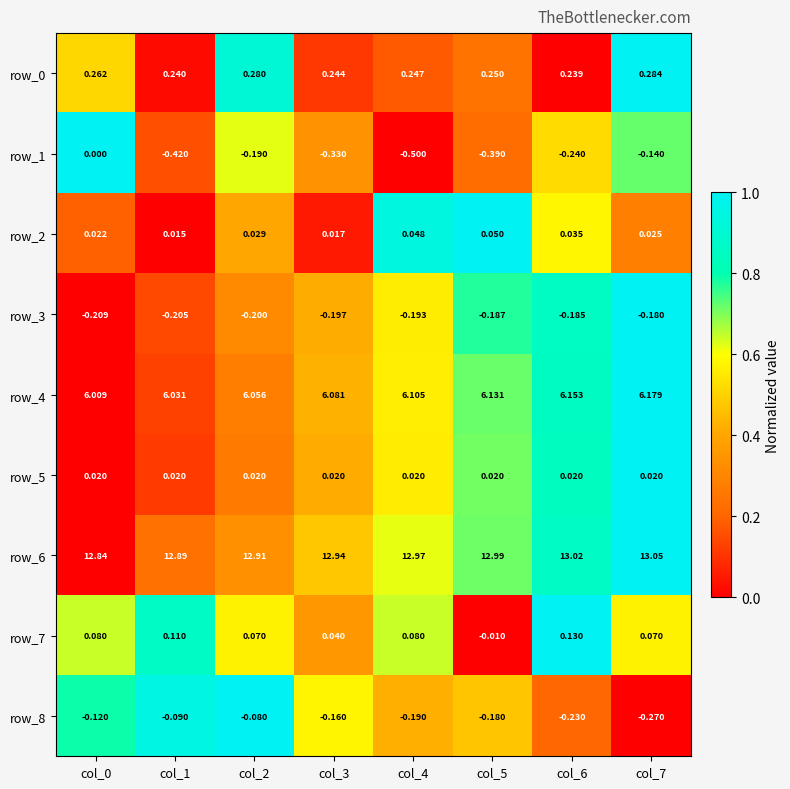

Is the value of row_2 at col_0 greater than the value of row_7 at col_7?

No